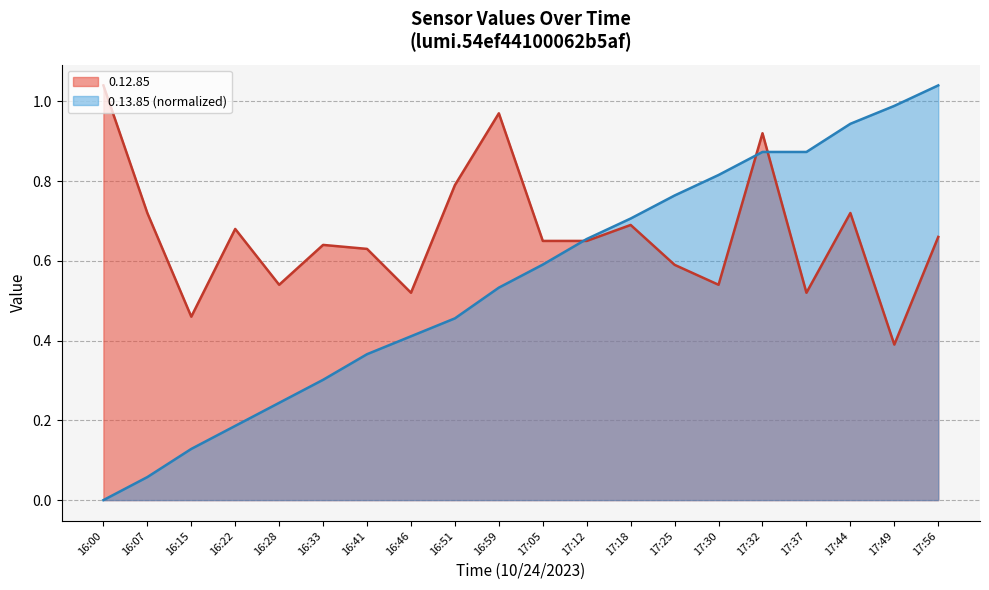

What is the sum of the 0.12.85 values at 17:05 and 17:18?

1.3